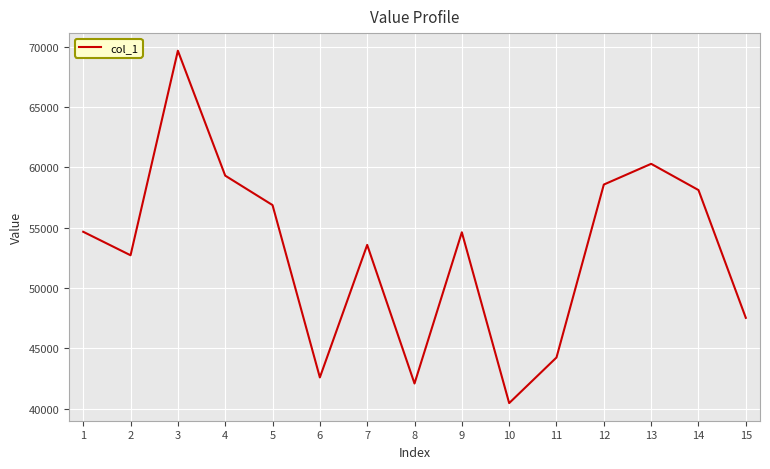

Read the value at 3.

69651.0